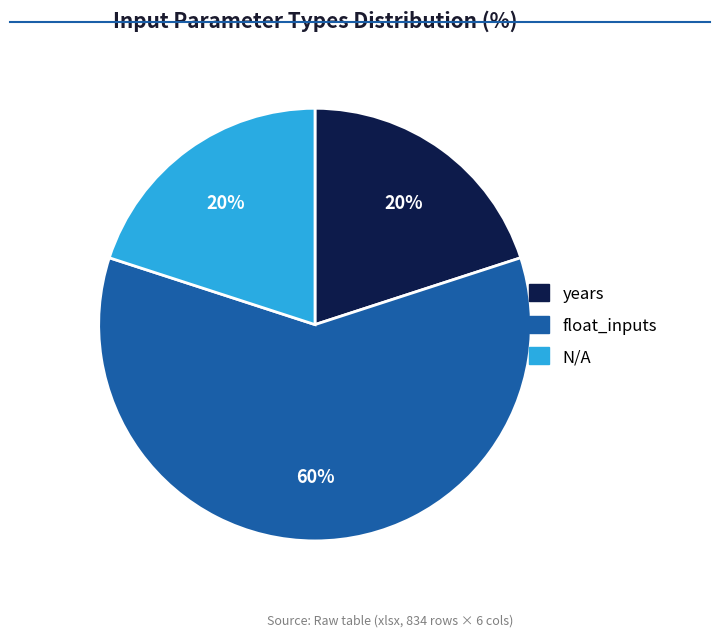

What percentage is the N/A slice, to the nearest percent?

20%